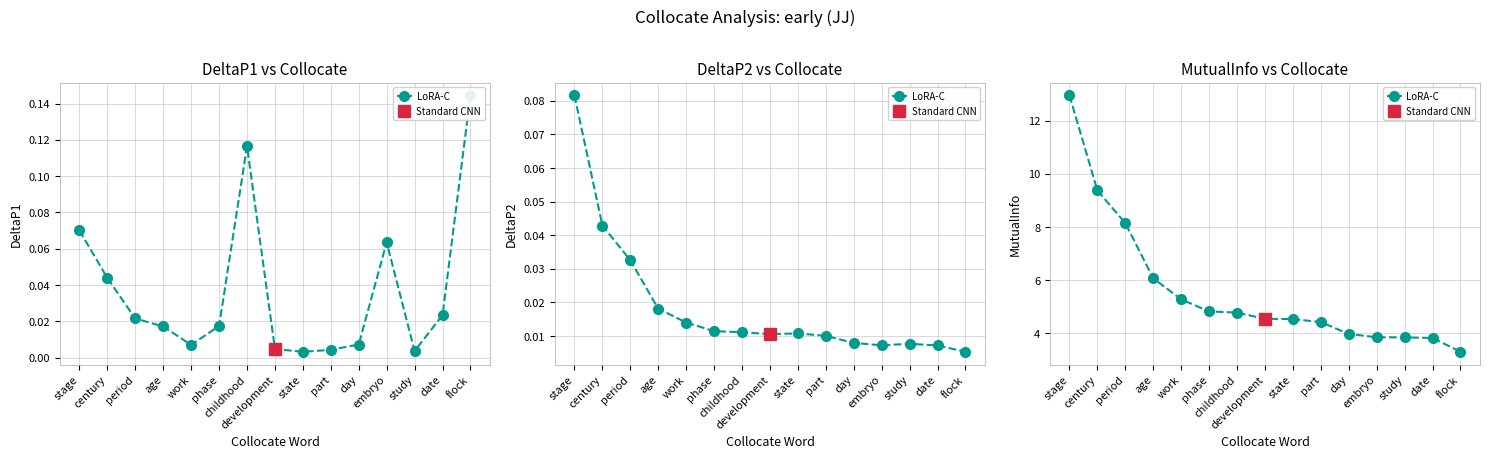

Approximately how many times larger is the value at century compared to work?

1.8